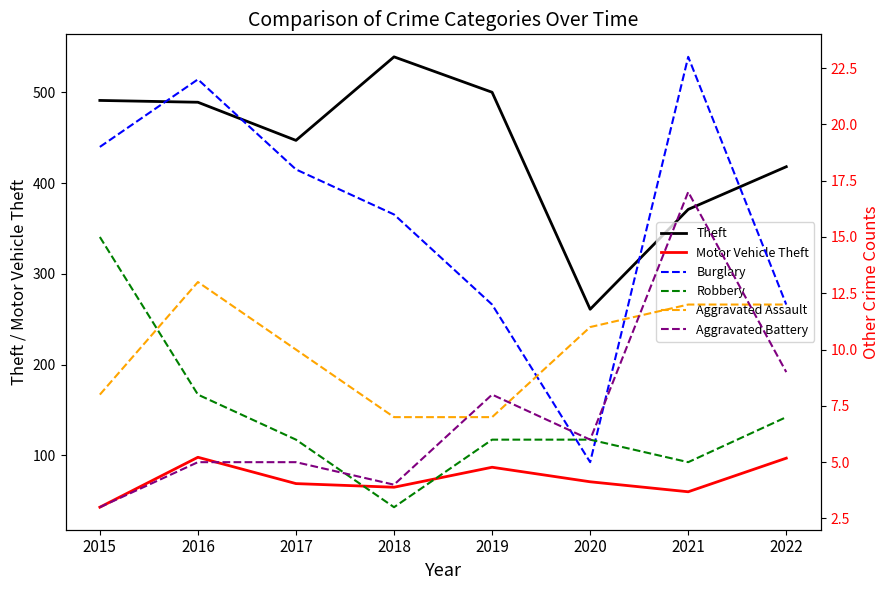

Between 2016 and 2020, which is larger?

2016